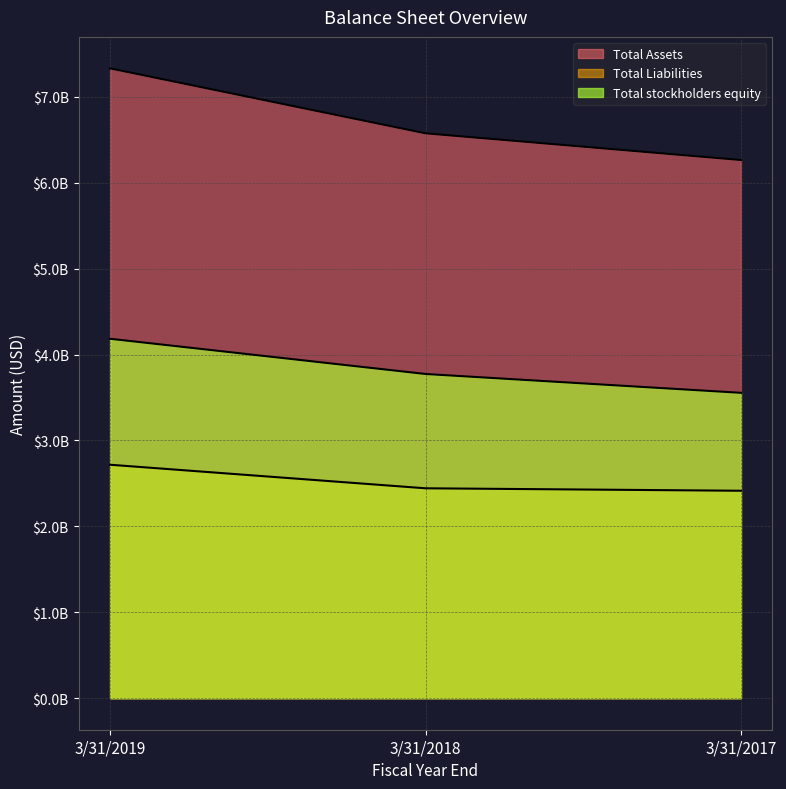

At how many categories does at least one series exceed 2418495546?

3